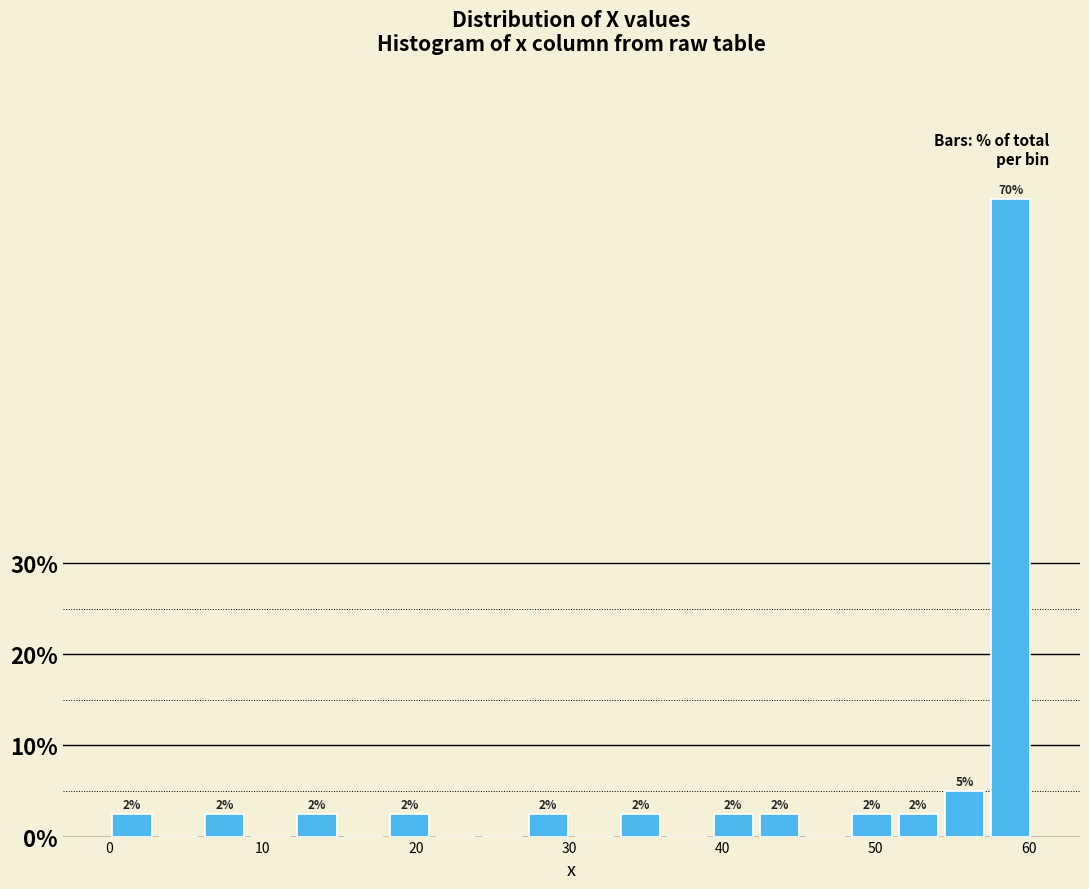

Around what value on the x-axis is the tallest bar? Give the approximate position of its centre, as read against the axis.

59